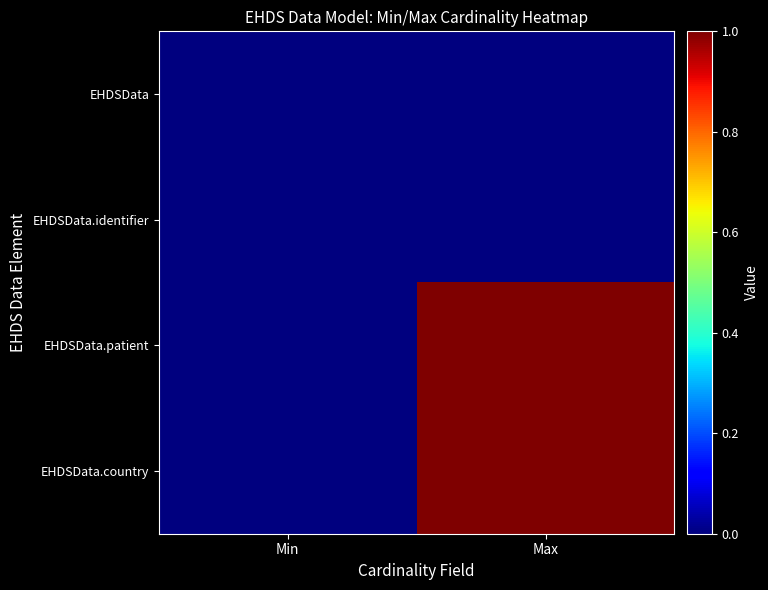

Reading left to right, transcribe all the data shown in this chart.

EHDSData: Min=0	Max=0
EHDSData.identifier: Min=0	Max=0
EHDSData.patient: Min=0	Max=1
EHDSData.country: Min=0	Max=1